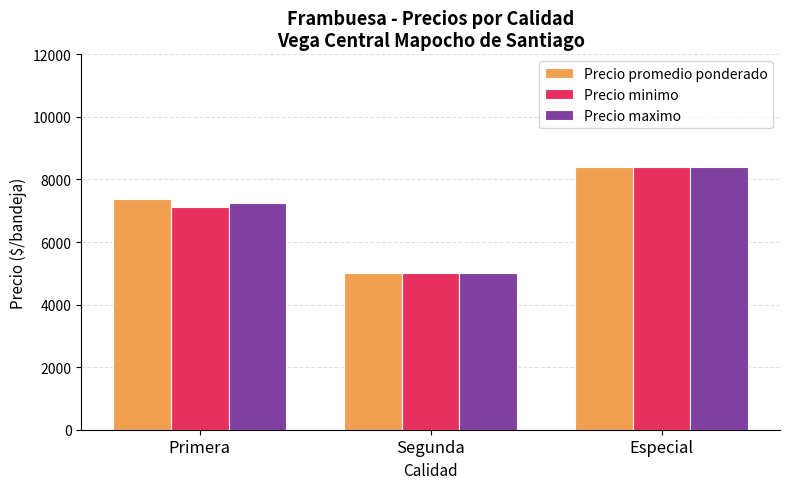

Reading left to right, extract all data points from this chart.

Precio promedio ponderado: 7371.6	5000.0	8400.0
Precio minimo: 7112.0	5000.0	8400.0
Precio maximo: 7260.0	5000.0	8400.0